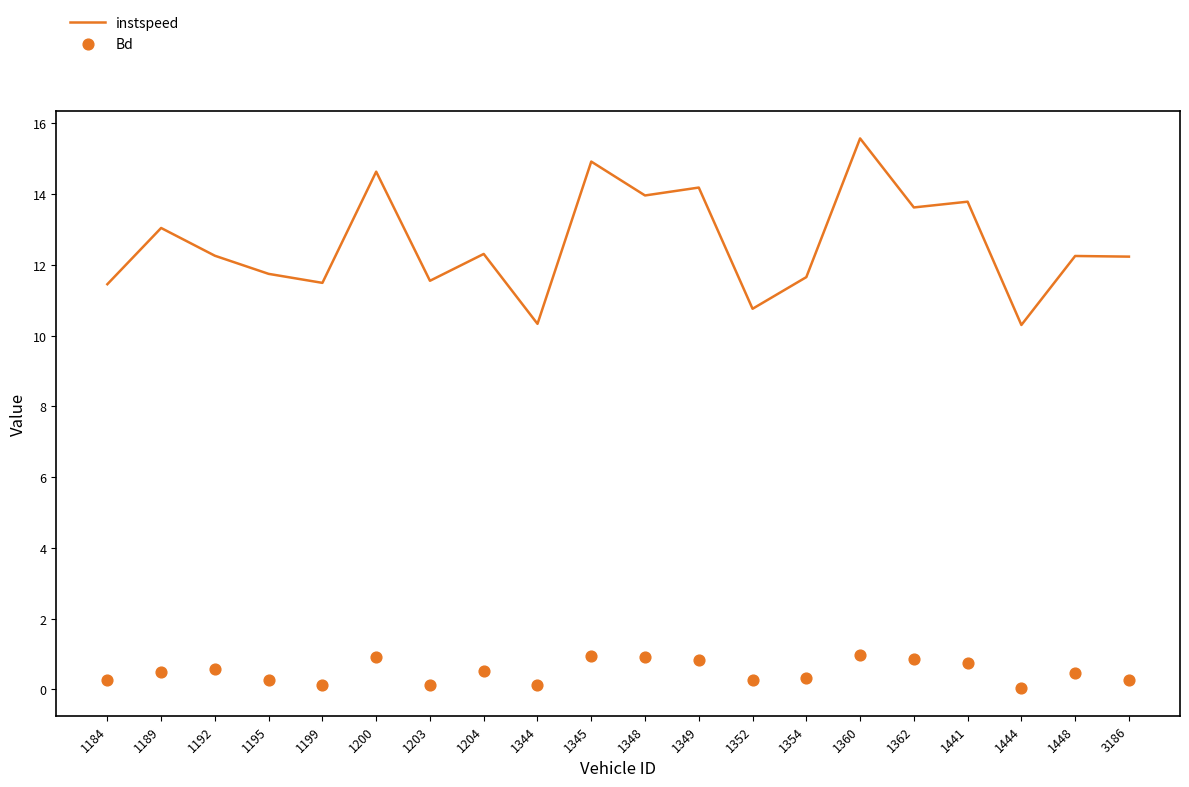

Is the value of instspeed at 1444 greater than the value of Bd at 1189?

Yes